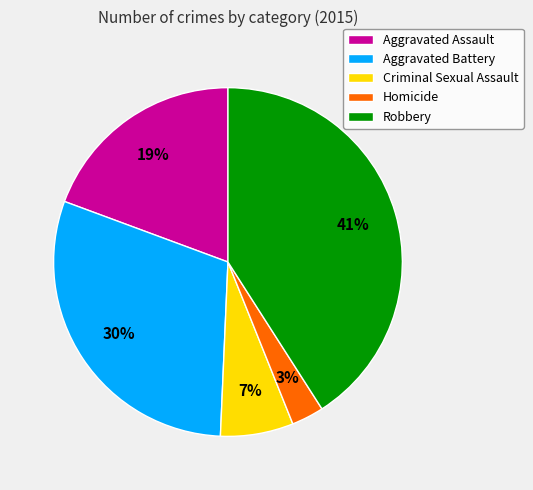

Which slice is the smallest?

Homicide